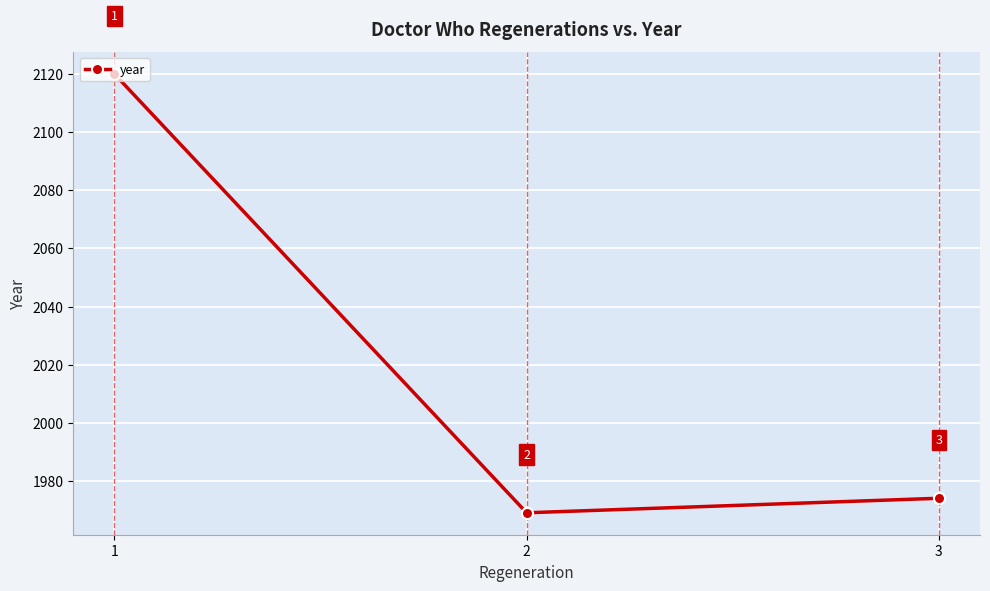

The chart shows a value of 1969 at 2. True or false?

True